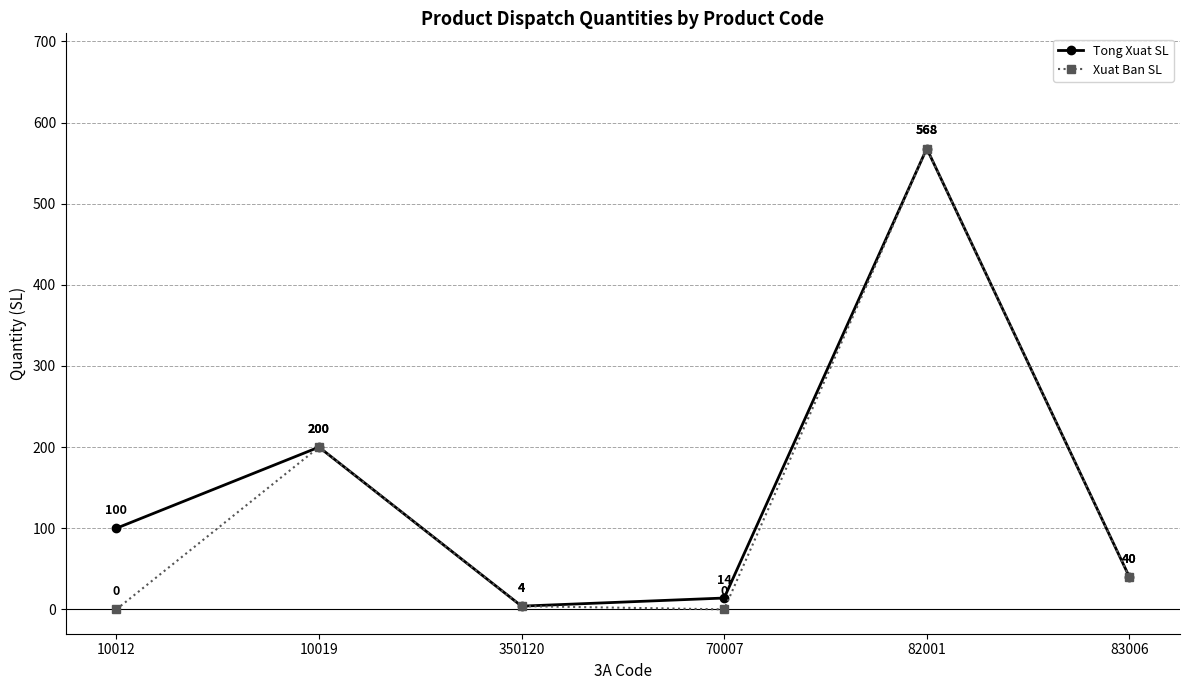

Is the value of Xuat Ban SL at 82001 greater than the value of Tong Xuat SL at 10019?

Yes